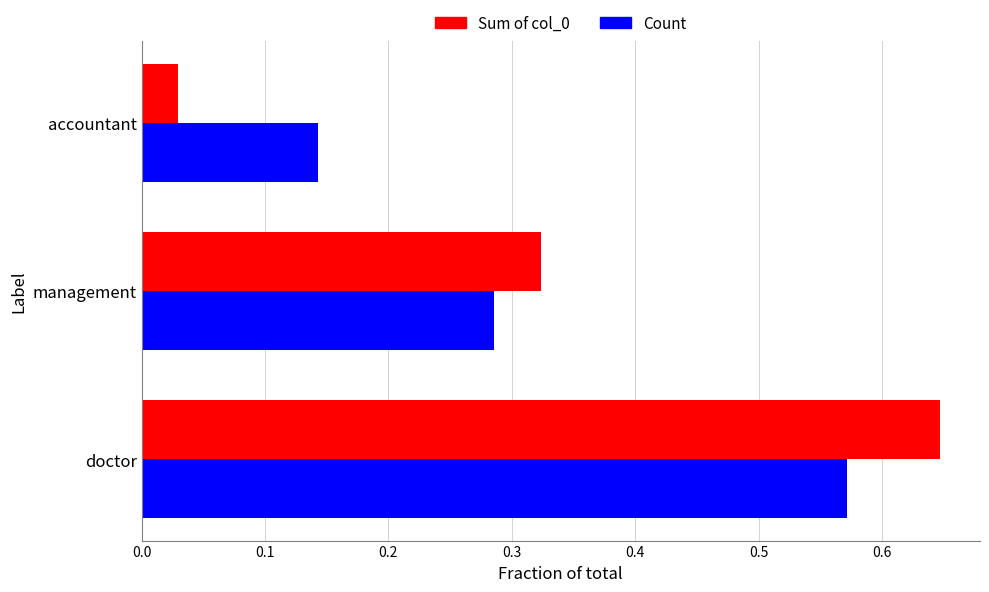

Is it true that Sum of col_0 equals 0.1 at management?

False